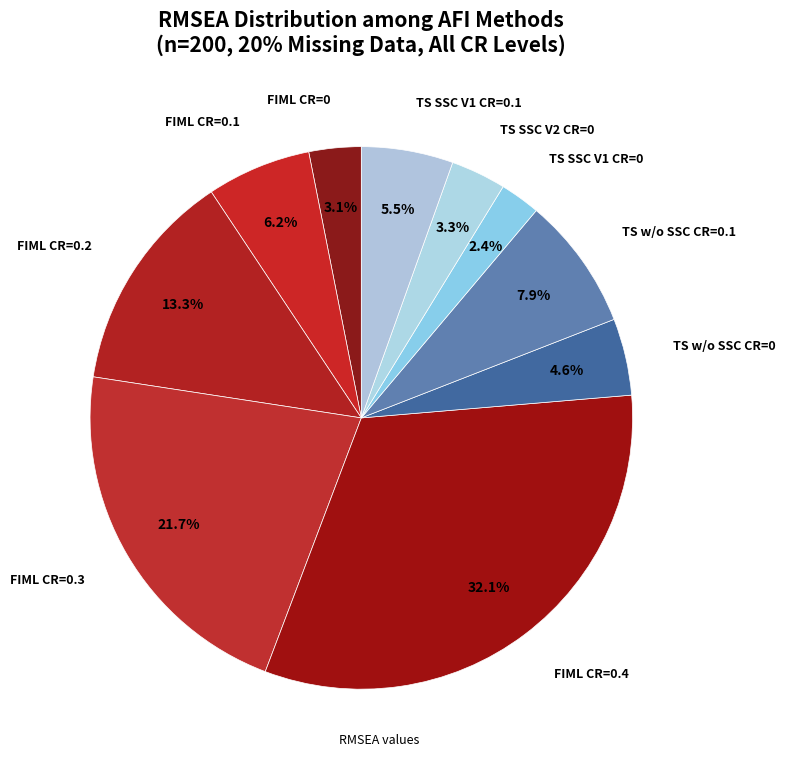

Which category has the biggest portion of the pie?

FIML n=200 CR=0.4